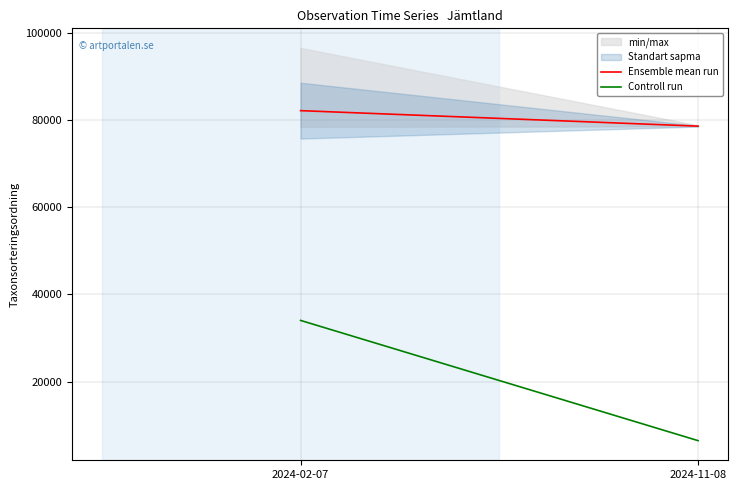

What is the label of the 1st point from the right?

2024-11-08